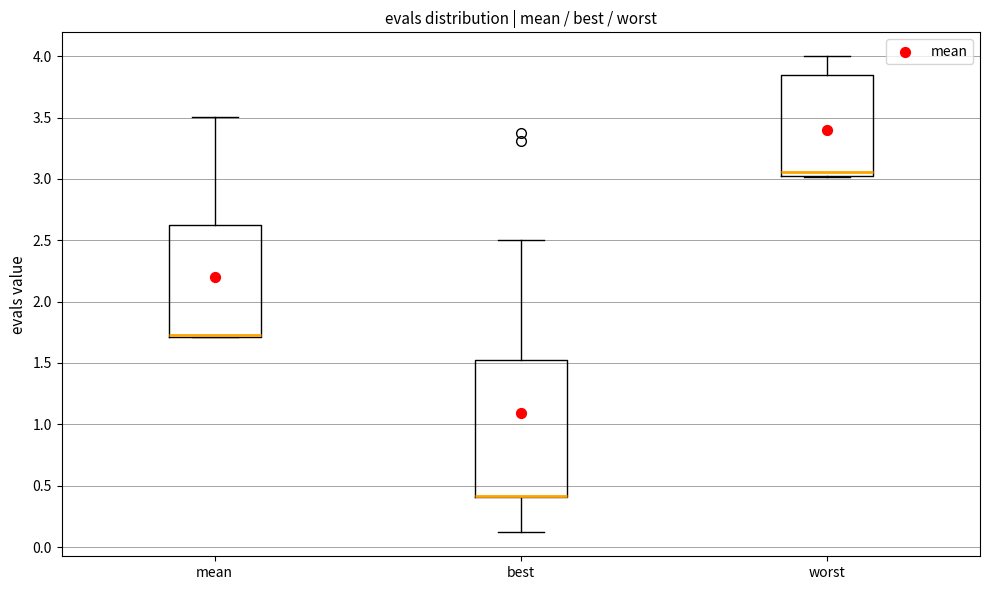

Reading left to right, read every box against the y-axis: the position of its median line, the range the box covers, and the ends of its whiskers. The values are not printed on the chart, so give them approximately, as read against the axis.

mean: median 1.75, box 1.70 to 2.65, whiskers 1.70 to 3.50
best: median 0.40 (drawn on the box's lower edge), box 0.40 to 1.55, whiskers 0.10 to 2.50
worst: median 3.05, box 3.00 to 3.85, whiskers 3.00 to 4.00